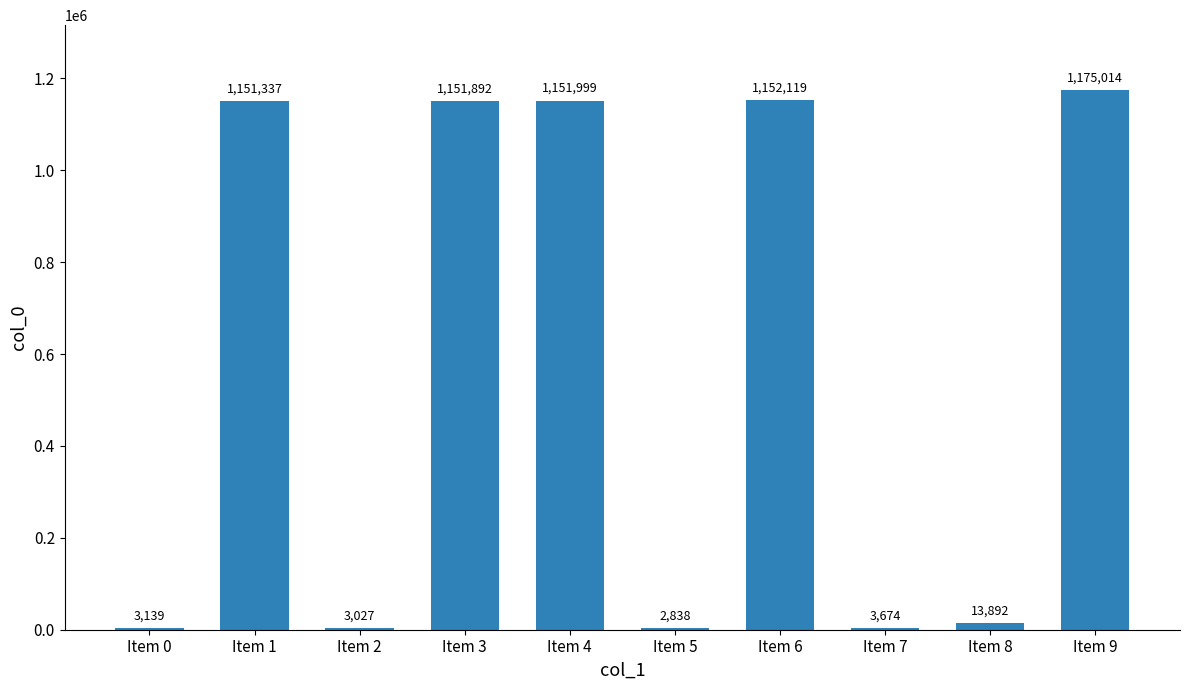

True or false: the data shows 446926 at Item 3.

False